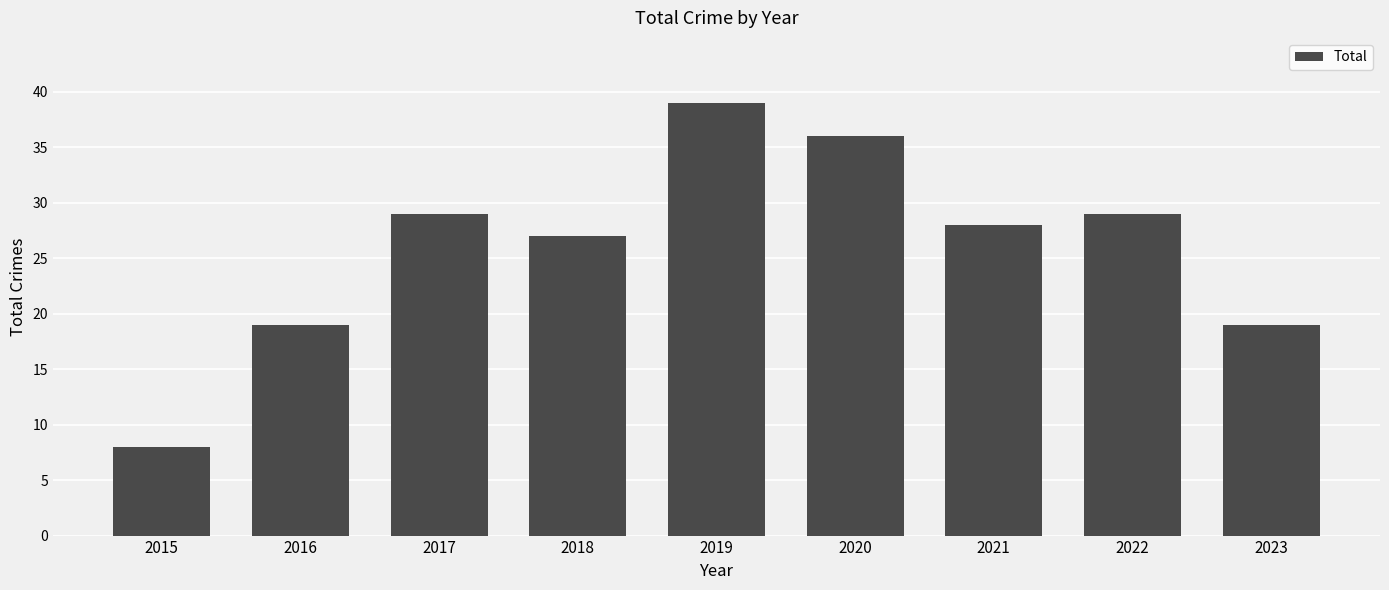

Read the value at 2015, to the nearest 10.

10